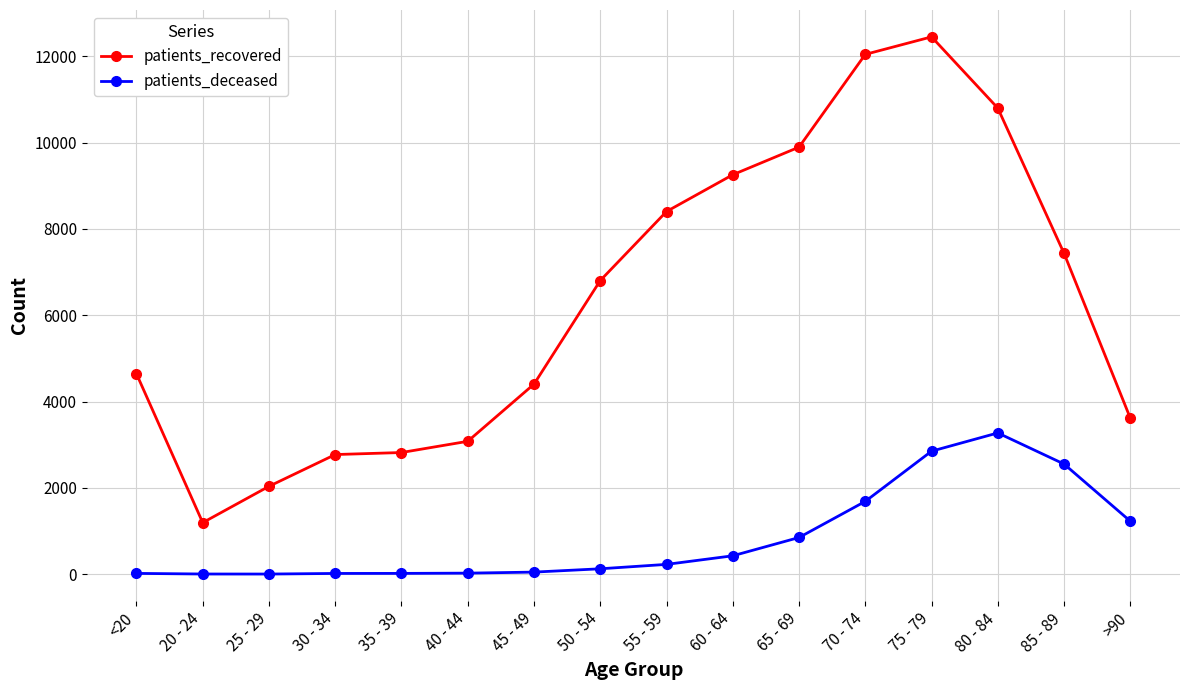

At which category does patients_recovered reach its first local valley?

20 - 24